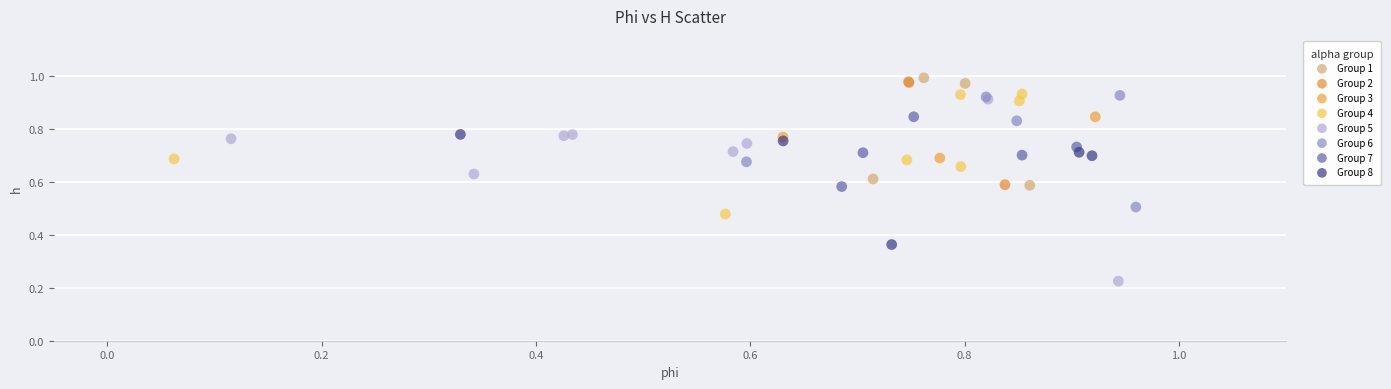

Which series reaches the minimum Y coordinate?

Group 5